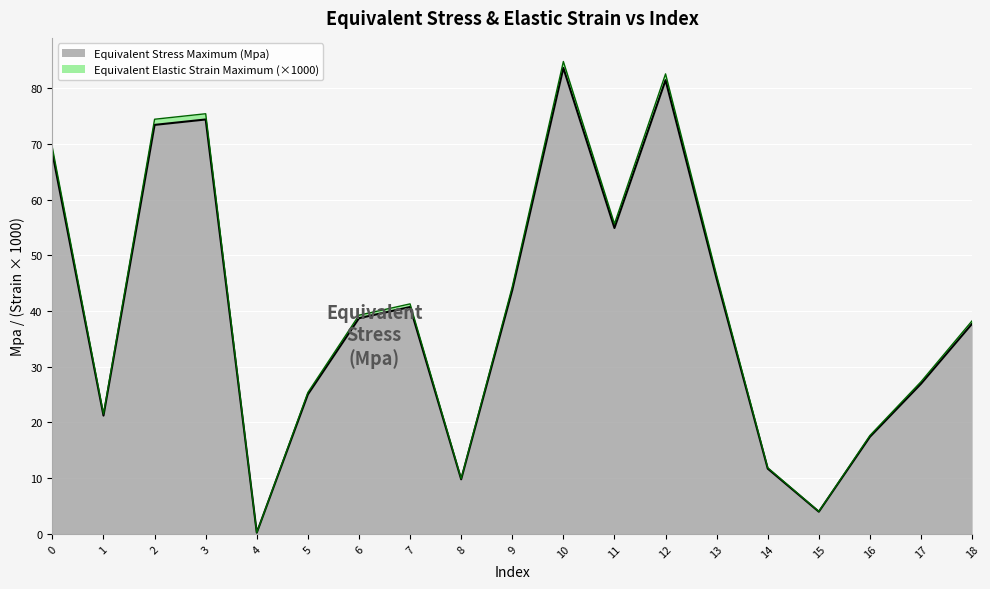

Reading right to left, extract all data points from this chart.

Equivalent Stress Maximum (Mpa): 18=37.7	17=26.9	16=17.4	15=4.0	14=11.7	13=45.8	12=81.4	11=54.9	10=83.6	9=43.8	8=9.8	7=40.7	6=38.7	5=25.0	4=0.2	3=74.4	2=73.4	1=21.2	0=68.4
Equivalent Elastic Strain Maximum: 18=38.3	17=27.3	16=17.7	15=4.0	14=11.9	13=46.4	12=82.6	11=55.7	10=84.8	9=44.4	8=9.9	7=41.3	6=39.2	5=25.4	4=0.2	3=75.4	2=74.4	1=21.5	0=69.3